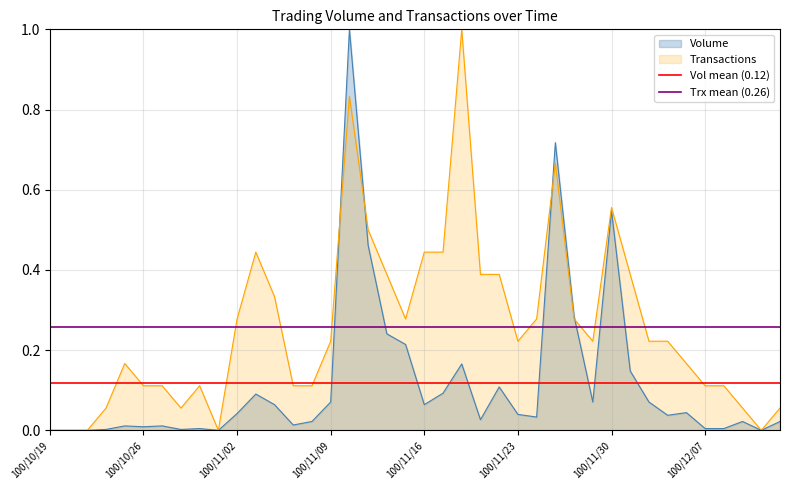

What is the highest value of the Volume series?

1.0